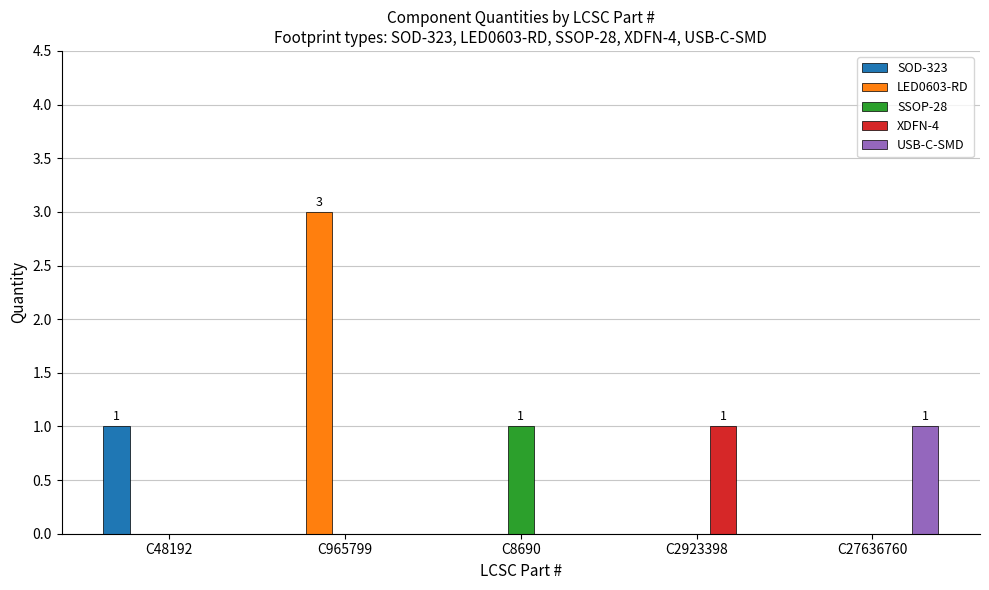

True or false: LED0603-RD has a value of 2 at C965799.

False